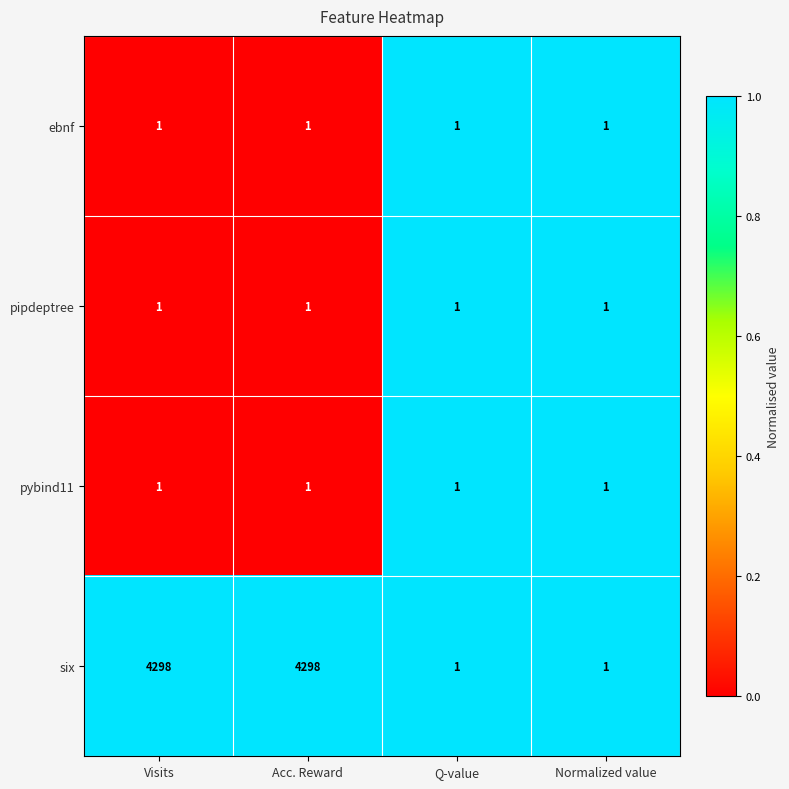

True or false: pipdeptree has a value of 2 at Visits.

False